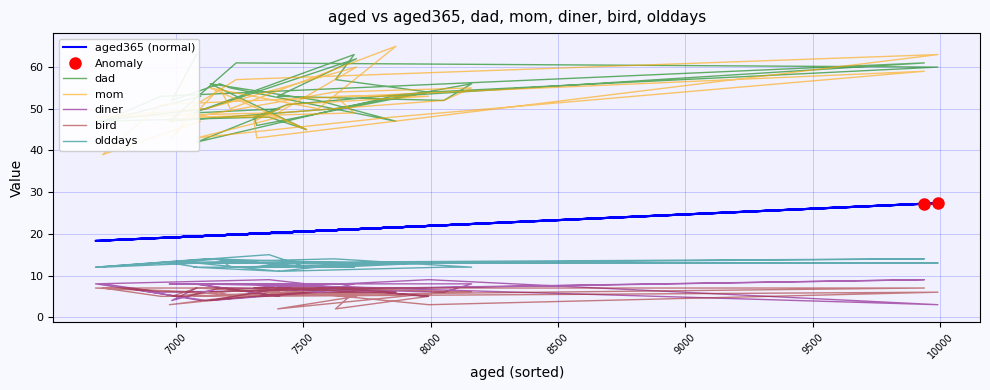

What is the difference between the second highest and minimum values in the diner series?

6.0